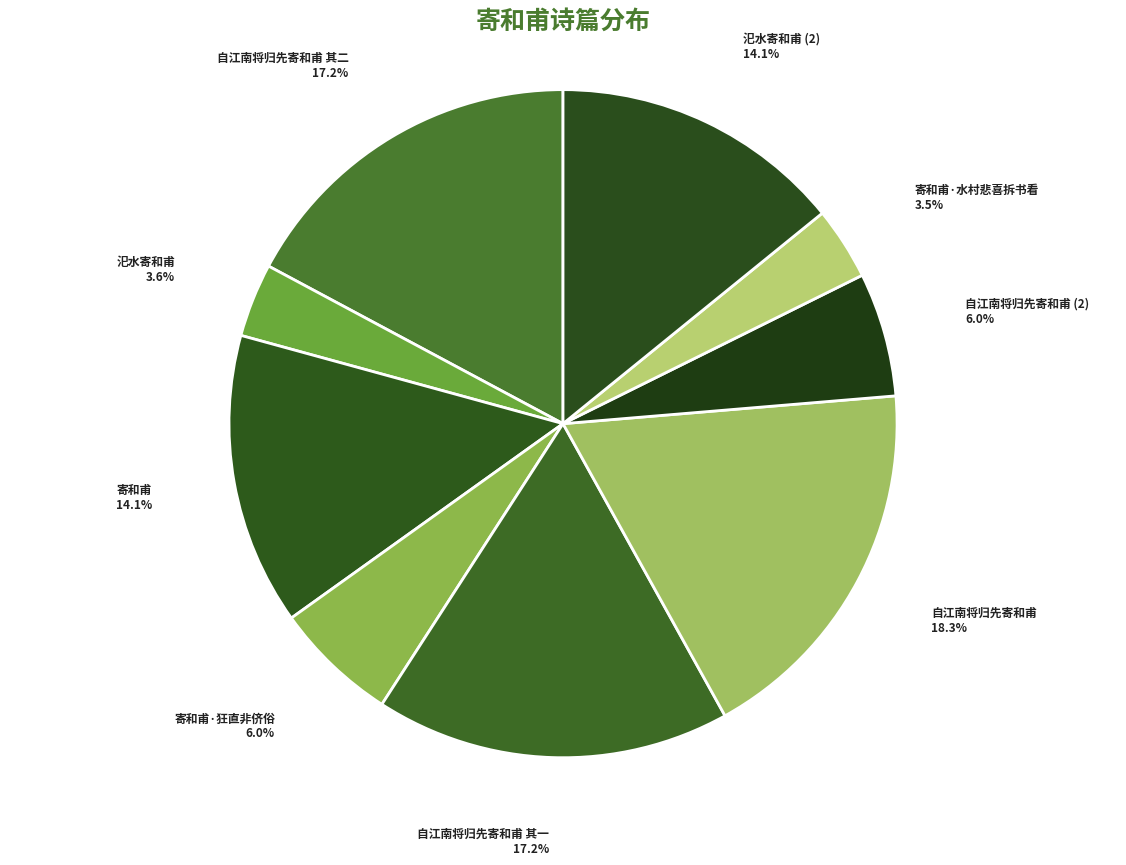

To the nearest percent, what is the difference between the largest and smallest slice percentages?

15%